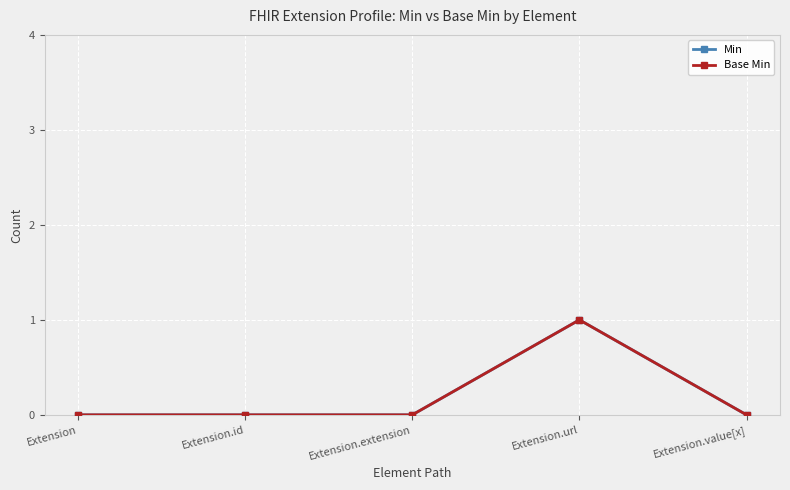

Is this an area chart (filled region under the line)?

No